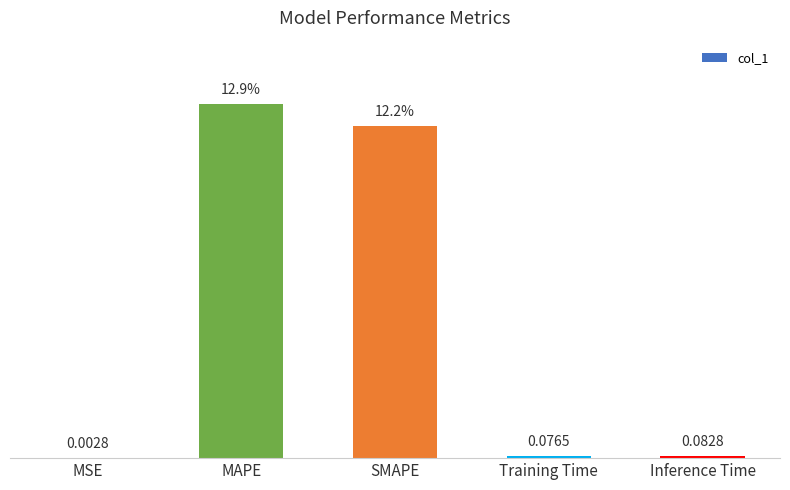

At which category does the chart reach its peak across all series?

MAPE